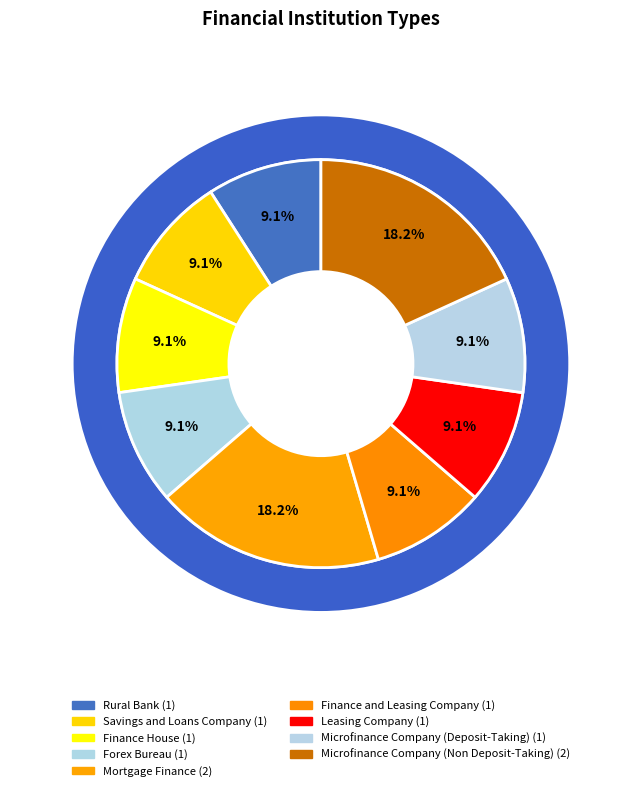

Approximately how many times larger is the value at Savings and Loans Company compared to Finance House?

1.0